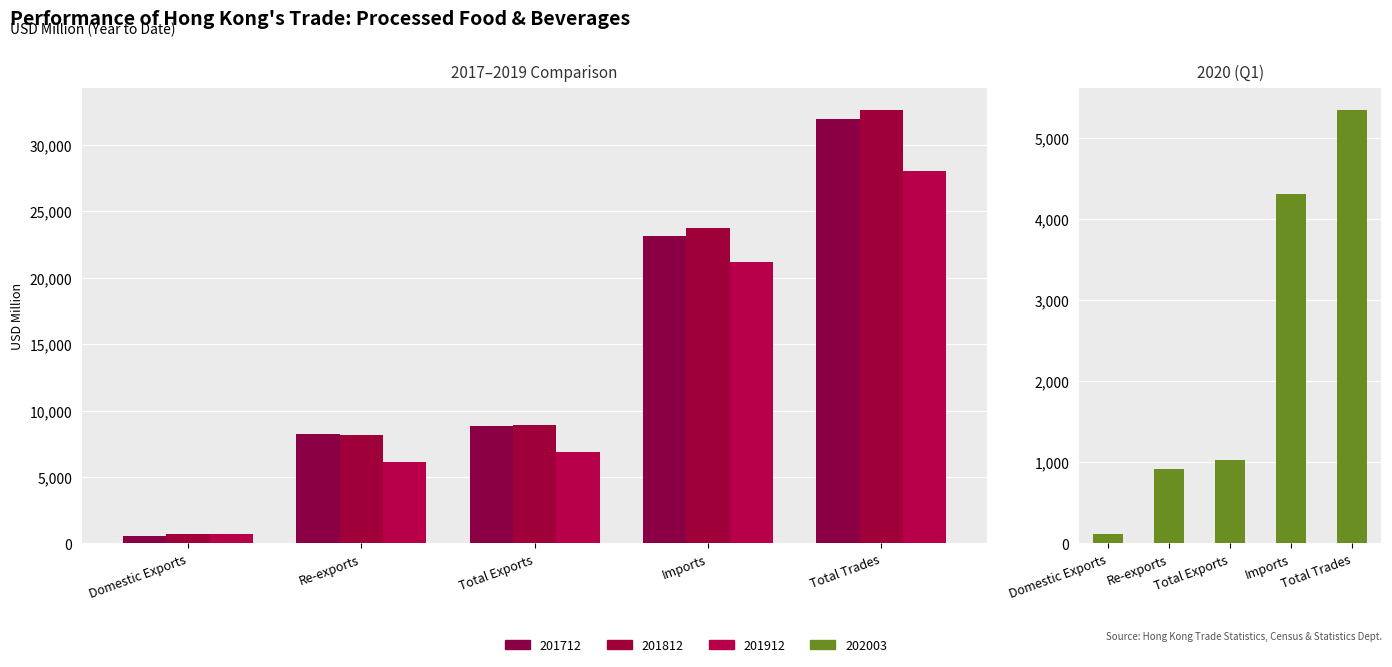

Is the value of 202003 at Domestic Exports greater than the value of 201812 at Domestic Exports?

No